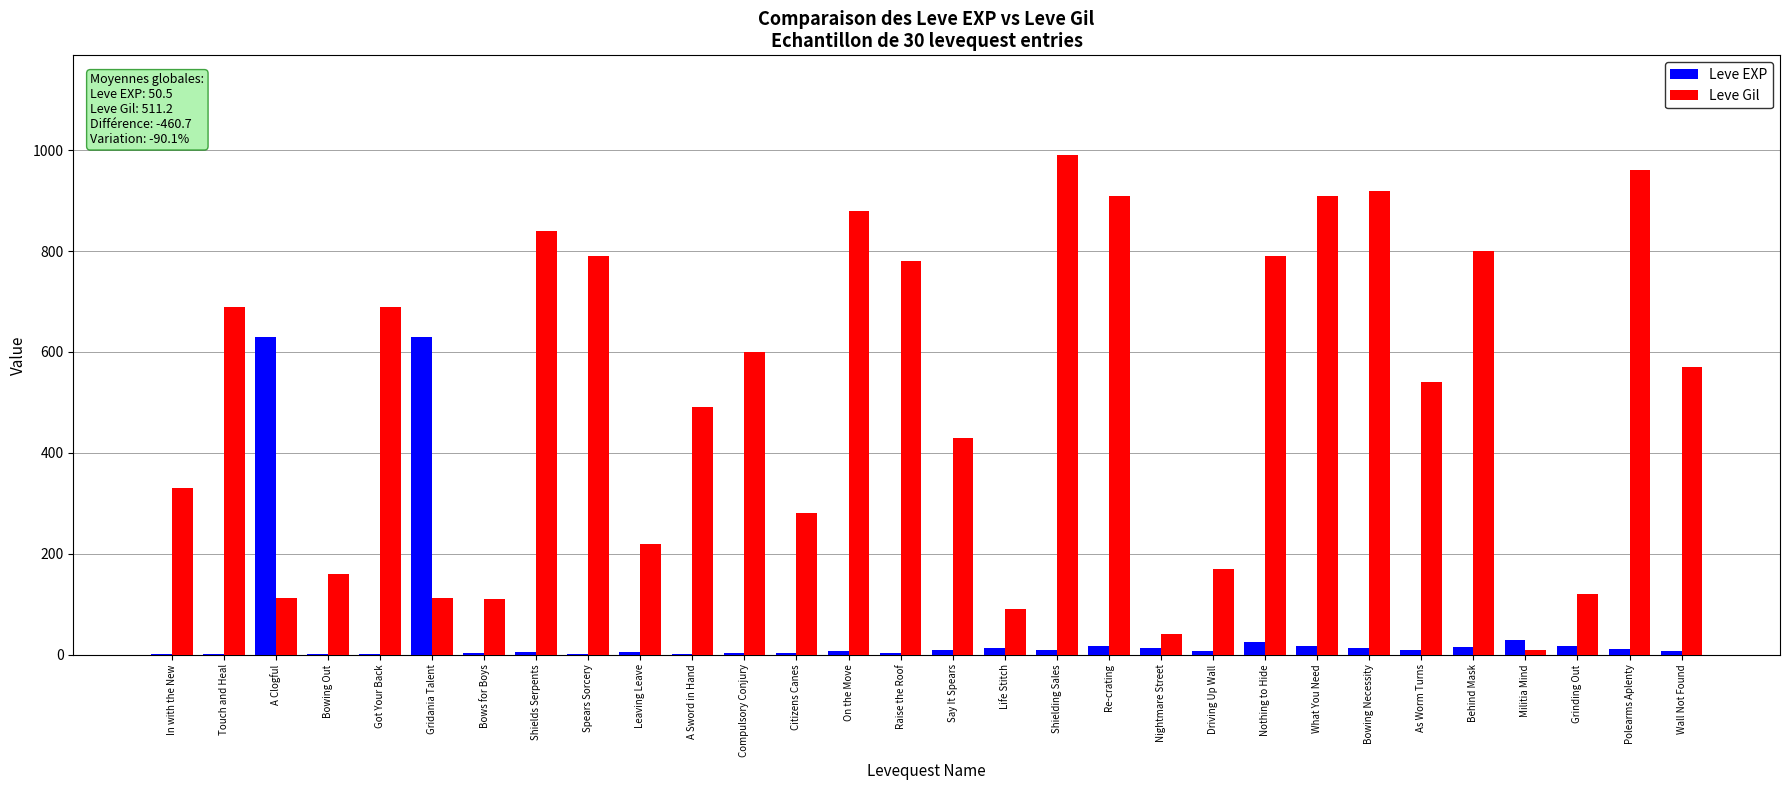

At which label is Leve Gil closest to 500?

A Sword in Hand